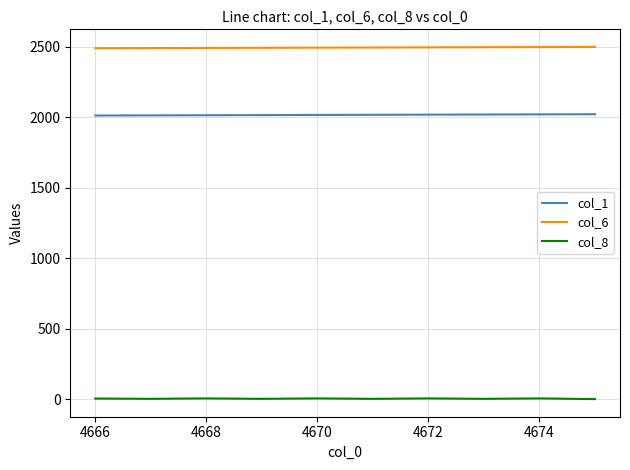

True or false: col_6 and col_1 intersect in this chart.

False